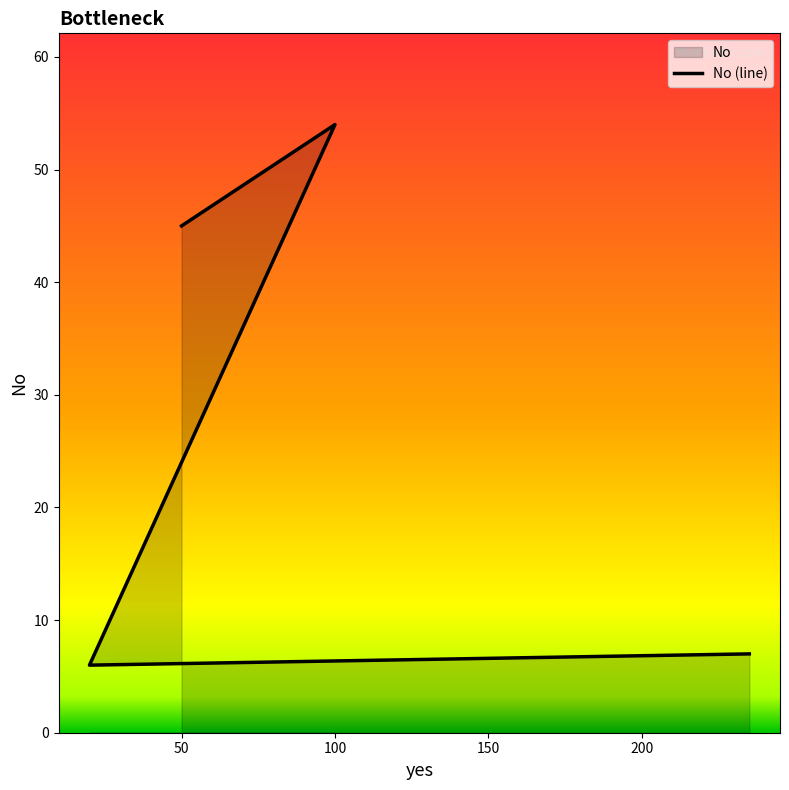

The chart shows a value of 85 at 100. True or false?

False